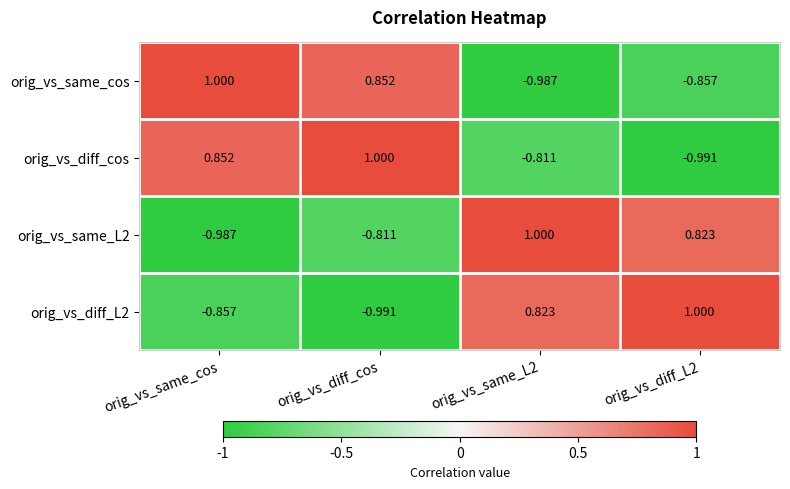

Which category has the highest value in the orig_vs_same_cos series?

orig_vs_same_cos